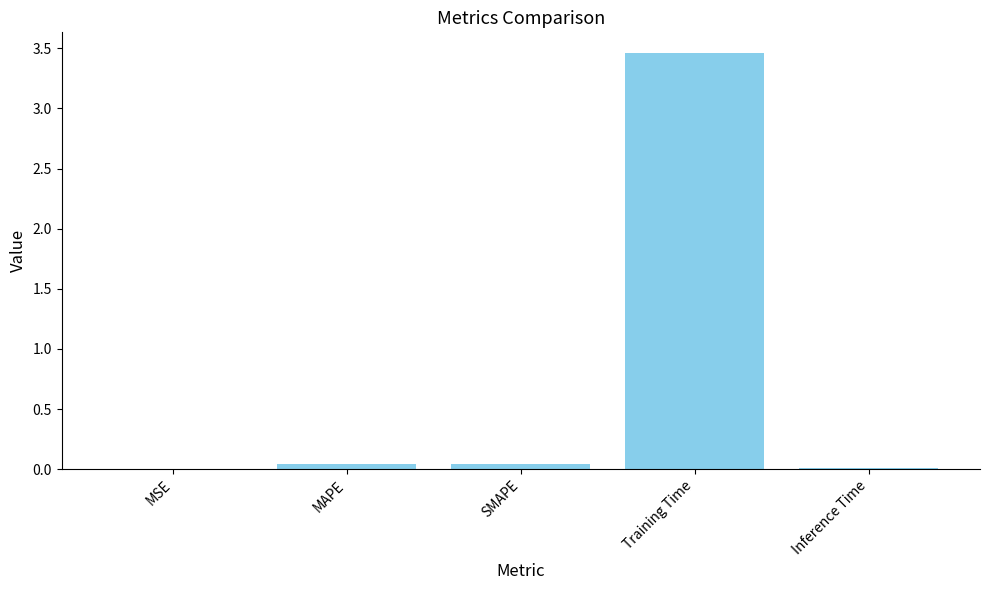

What is the sum of all values?

3.6